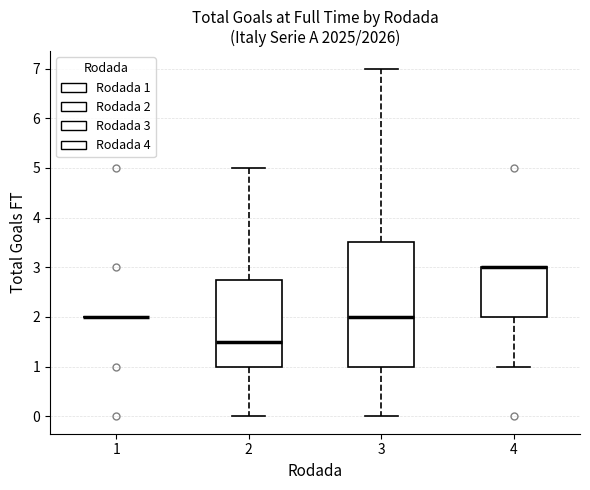

Reading left to right, transcribe this box plot: for each box, give where its median line is, the range the box spans, and where its two whiskers end, as read against the y-axis. The values are not printed on the chart, so give them approximately, as read against the axis.

1: box collapsed to a line at 2.0, whiskers 2.0 to 2.0
2: median 1.5, box 1.0 to 2.8, whiskers 0.0 to 5.0
3: median 2.0, box 1.0 to 3.5, whiskers 0.0 to 7.0
4: median 3.0 (drawn on the box's upper edge), box 2.0 to 3.0, whiskers 1.0 to 3.0